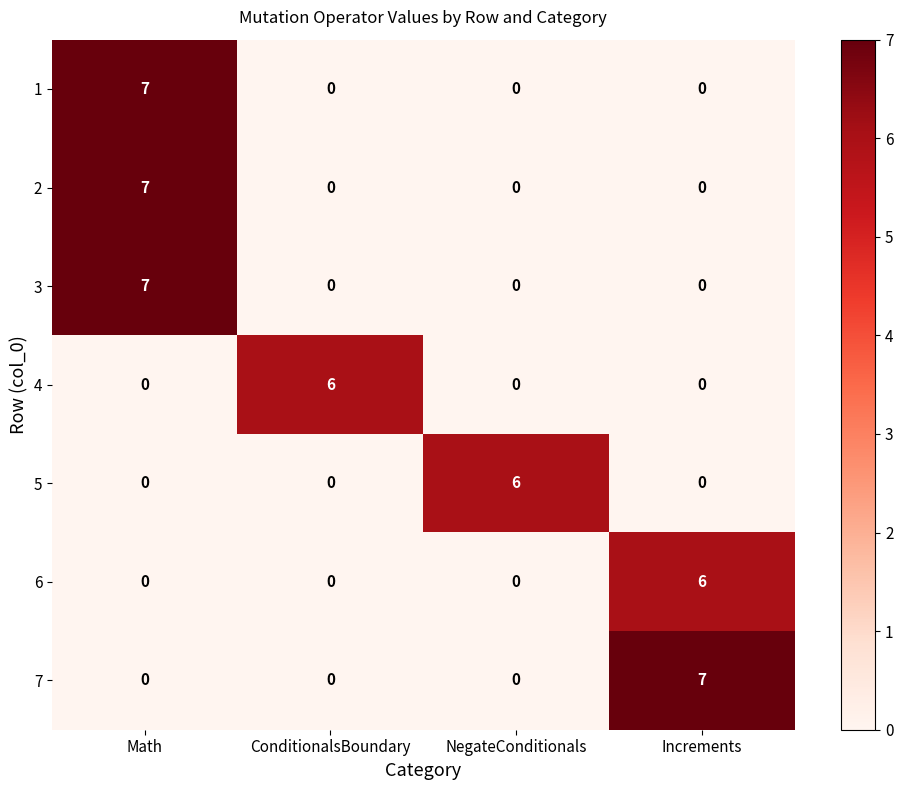

Count the number of data series in this chart.

7